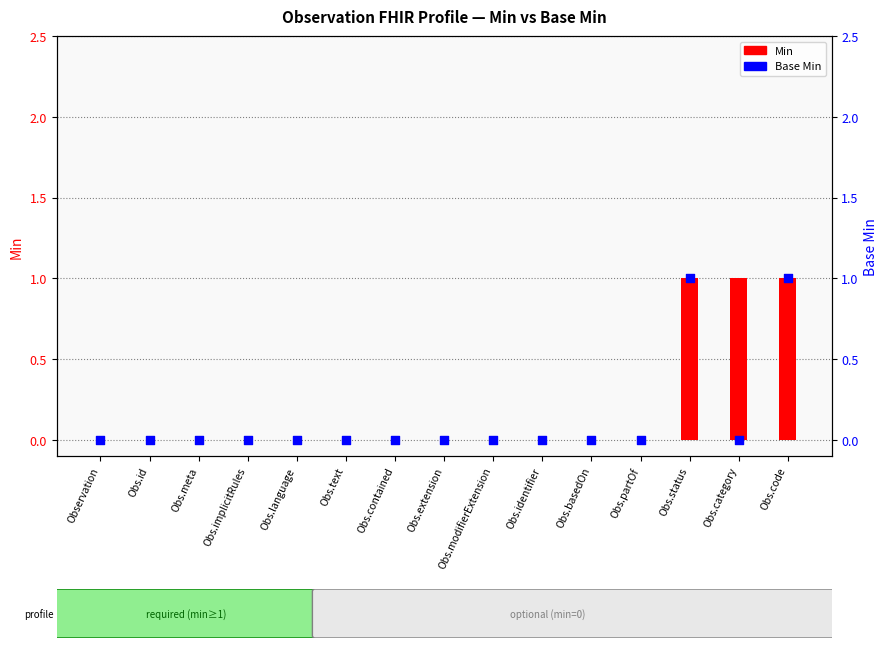

Is the value of Base Min at Obs.id greater than the value of Min at Obs.meta?

No